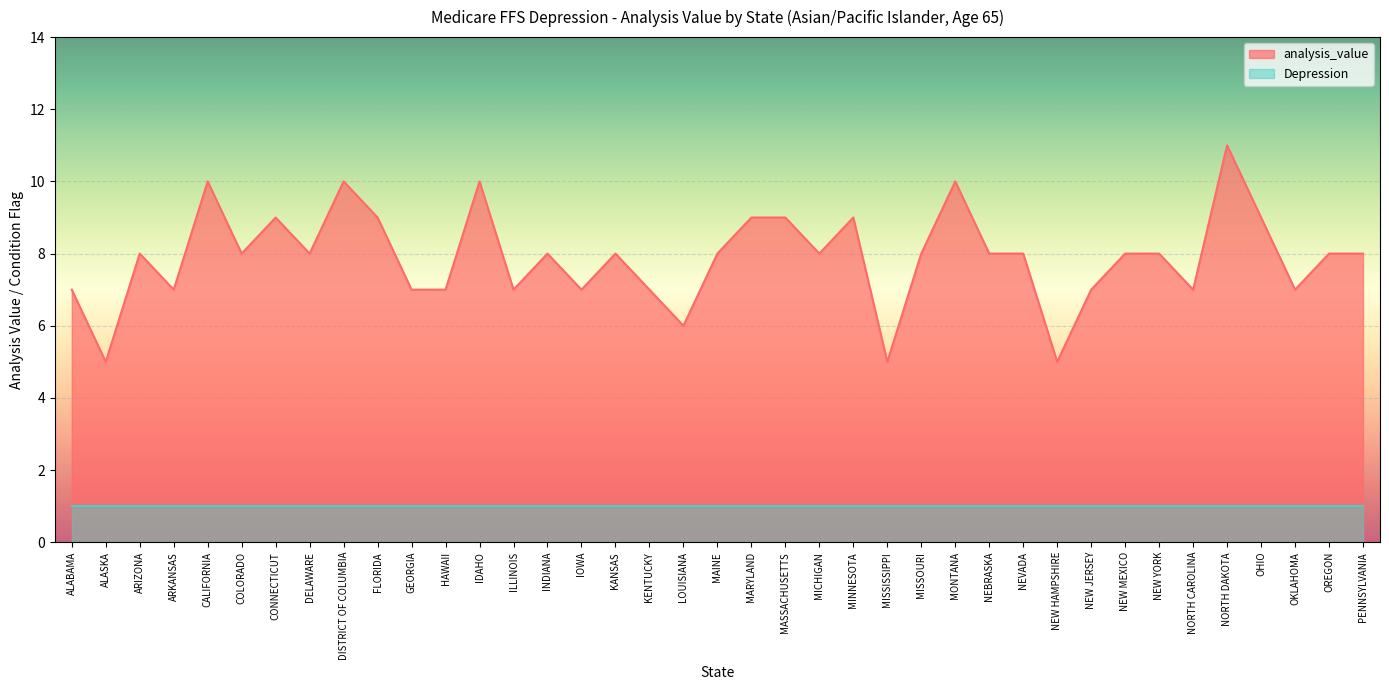

True or false: the data has more than 1 interior local peaks.

True